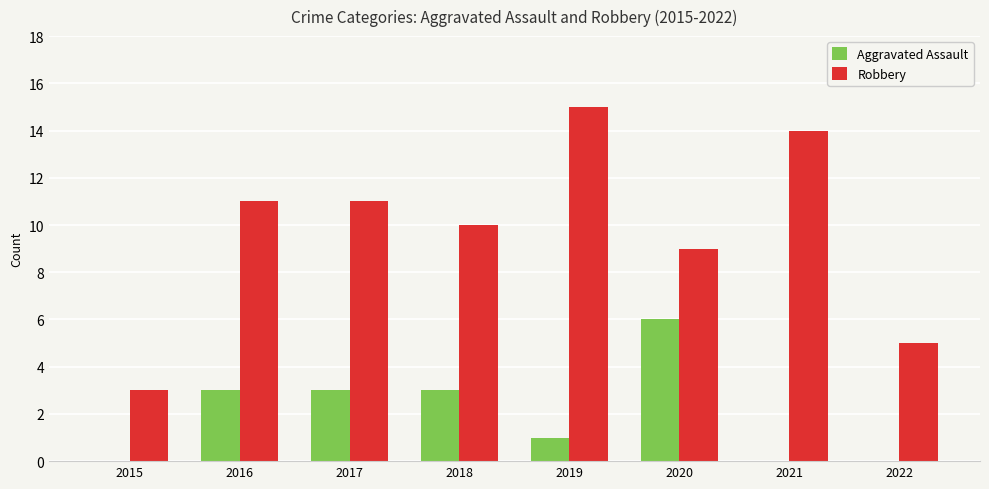

Count the number of categories in the chart.

8